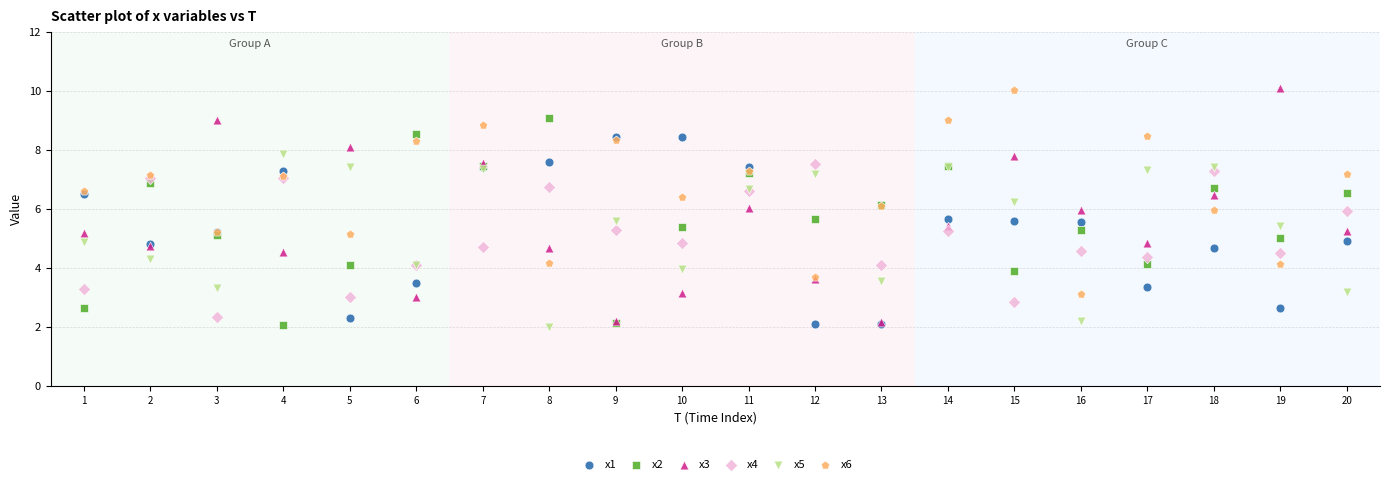

What are all the series names shown in the legend?

x1, x2, x3, x4, x5, x6